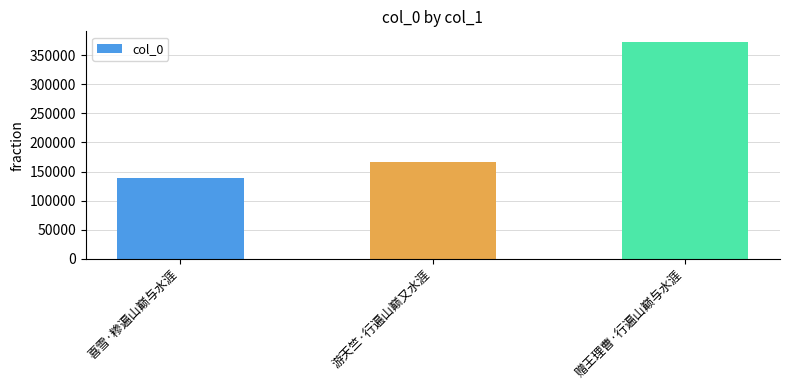

Where is the data nearest to the value 255241?

游天竺·行遍山巅又水涯